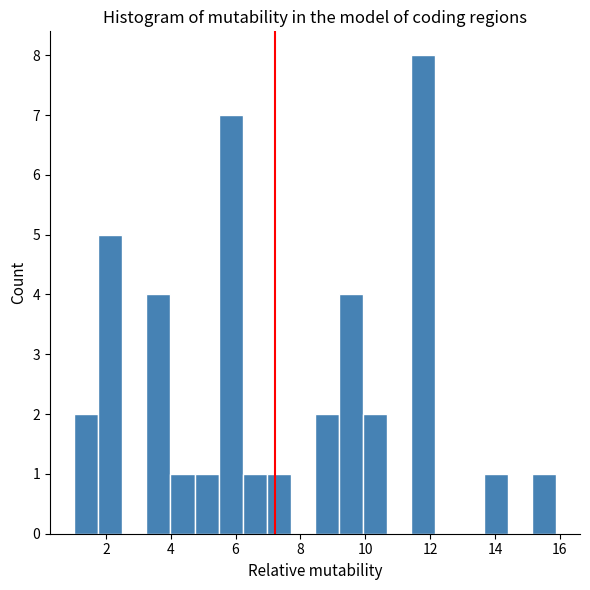

Around what value on the x-axis is the tallest bar? Give the approximate position of its centre, as read against the axis.

11.8